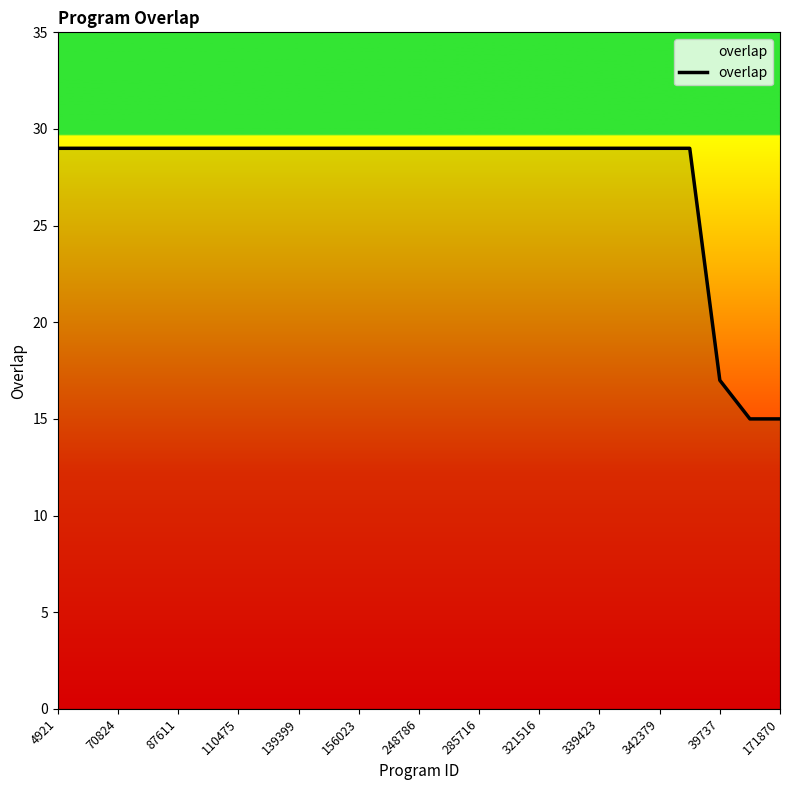

What is the smallest value displayed?

15